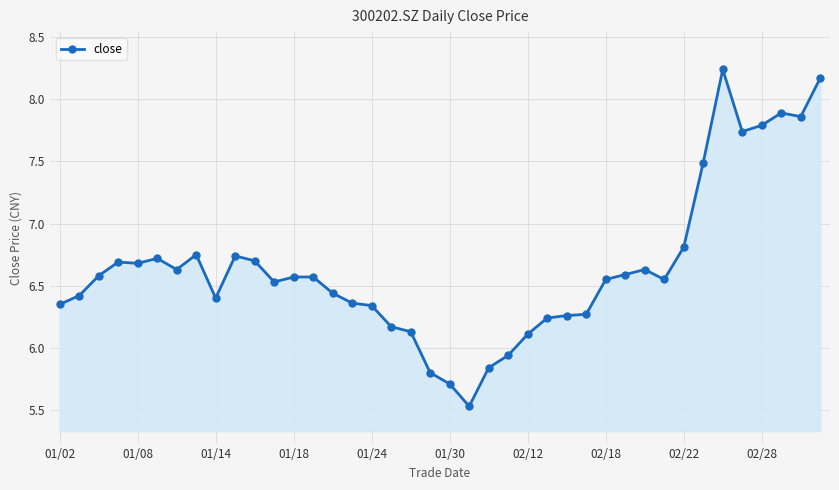

What is the minimum value shown in the chart?

5.5